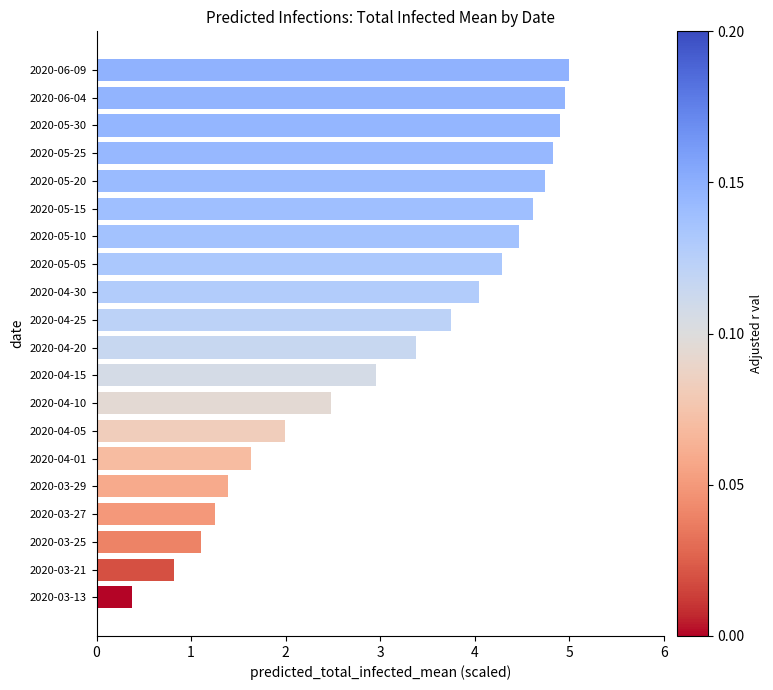

True or false: the data shows 4.6 at 2020-04-20.

False